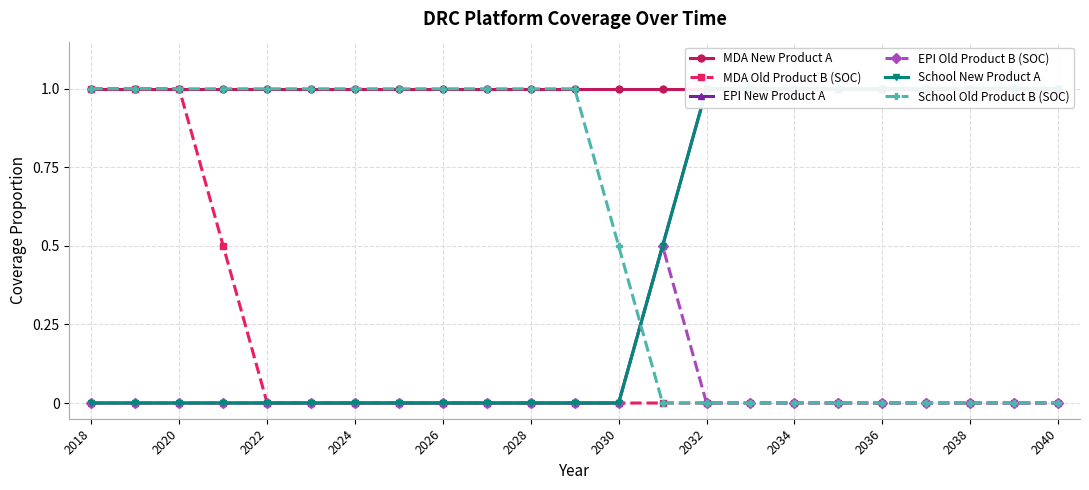

What is the highest value of the EPI Old Product B (SOC) series?

0.5